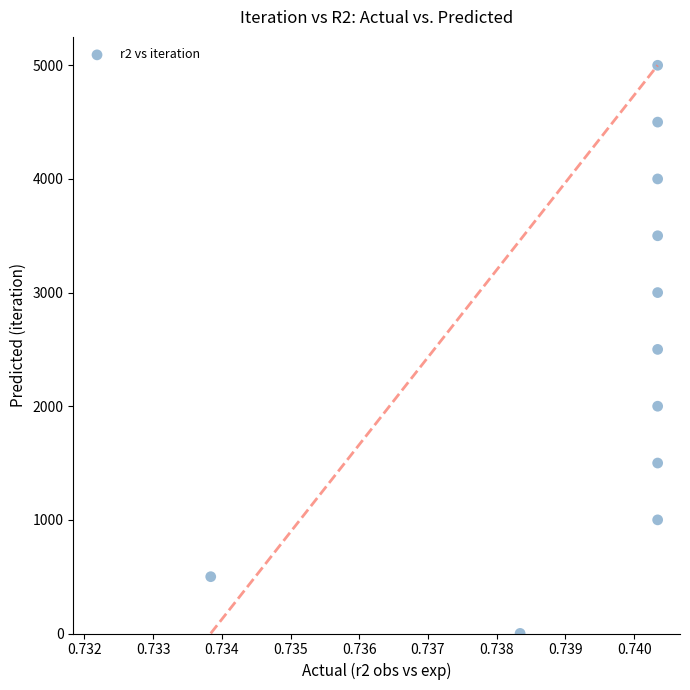

What is the average Y value?

2500